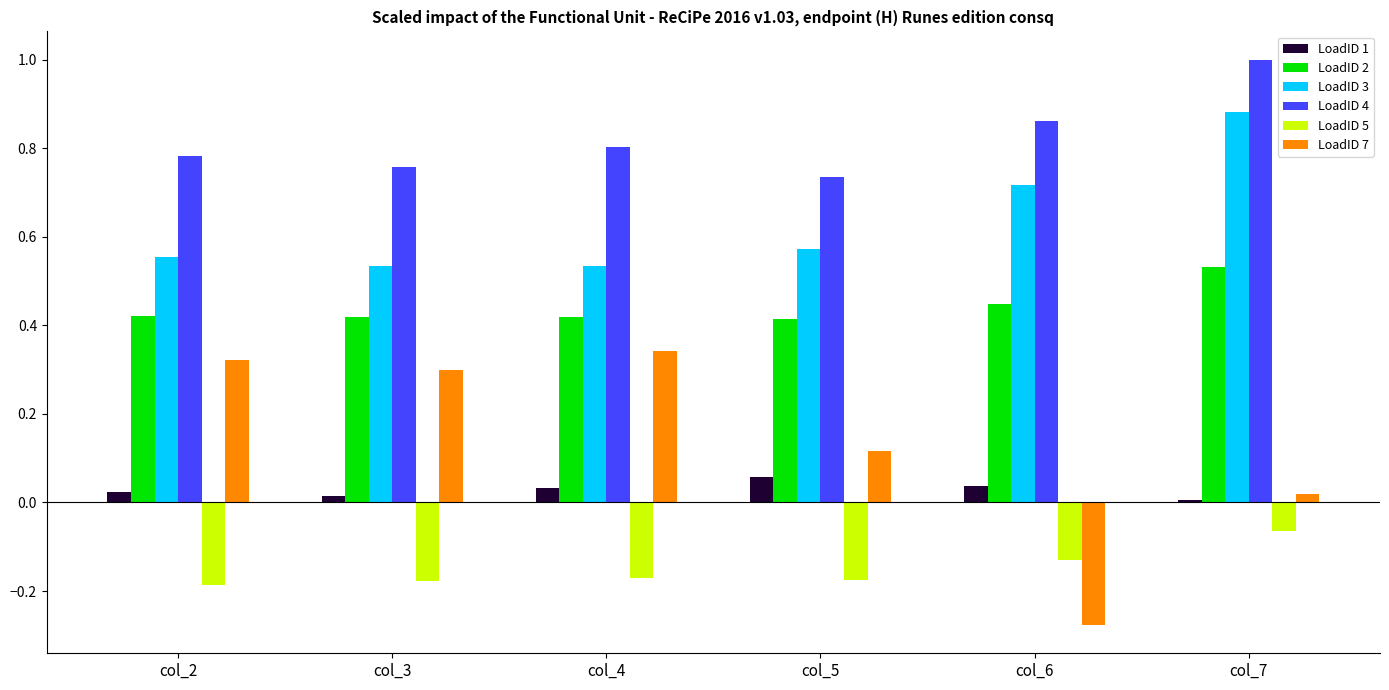

Count the LoadID 2 values in the range 0 to 1.

6